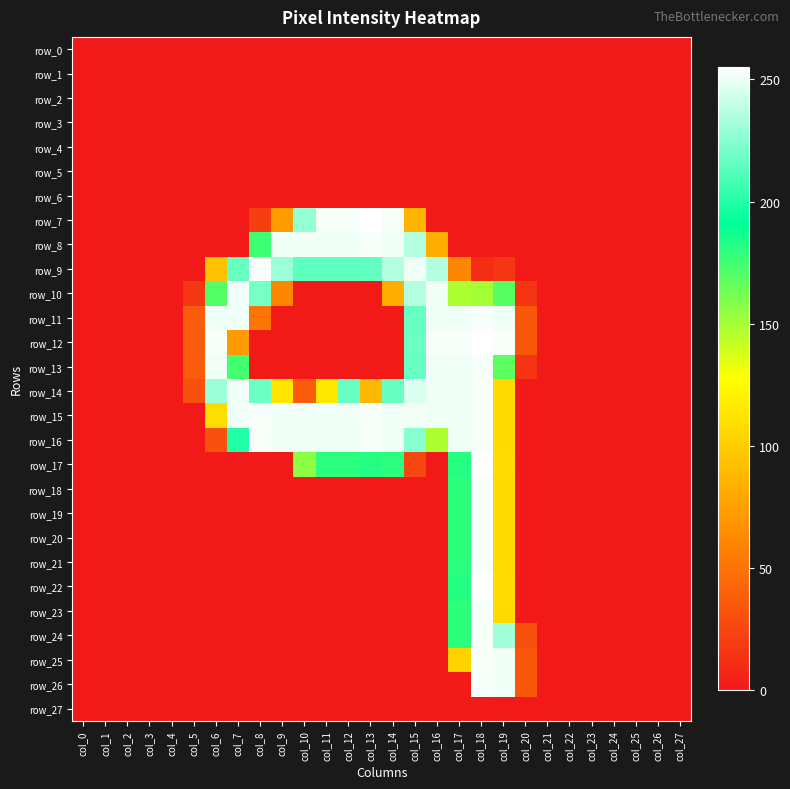

Reading right to left, extract all data points from this chart.

row_0: col_27=0	col_26=0	col_25=0	col_24=0	col_23=0	col_22=0	col_21=0	col_20=0	col_19=0	col_18=0	col_17=0	col_16=0	col_15=0	col_14=0	col_13=0	col_12=0	col_11=0	col_10=0	col_9=0	col_8=0	col_7=0	col_6=0	col_5=0	col_4=0	col_3=0	col_2=0	col_1=0	col_0=0
row_1: col_27=0	col_26=0	col_25=0	col_24=0	col_23=0	col_22=0	col_21=0	col_20=0	col_19=0	col_18=0	col_17=0	col_16=0	col_15=0	col_14=0	col_13=0	col_12=0	col_11=0	col_10=0	col_9=0	col_8=0	col_7=0	col_6=0	col_5=0	col_4=0	col_3=0	col_2=0	col_1=0	col_0=0
row_2: col_27=0	col_26=0	col_25=0	col_24=0	col_23=0	col_22=0	col_21=0	col_20=0	col_19=0	col_18=0	col_17=0	col_16=0	col_15=0	col_14=0	col_13=0	col_12=0	col_11=0	col_10=0	col_9=0	col_8=0	col_7=0	col_6=0	col_5=0	col_4=0	col_3=0	col_2=0	col_1=0	col_0=0
row_3: col_27=0	col_26=0	col_25=0	col_24=0	col_23=0	col_22=0	col_21=0	col_20=0	col_19=0	col_18=0	col_17=0	col_16=0	col_15=0	col_14=0	col_13=0	col_12=0	col_11=0	col_10=0	col_9=0	col_8=0	col_7=0	col_6=0	col_5=0	col_4=0	col_3=0	col_2=0	col_1=0	col_0=0
row_4: col_27=0	col_26=0	col_25=0	col_24=0	col_23=0	col_22=0	col_21=0	col_20=0	col_19=0	col_18=0	col_17=0	col_16=0	col_15=0	col_14=0	col_13=0	col_12=0	col_11=0	col_10=0	col_9=0	col_8=0	col_7=0	col_6=0	col_5=0	col_4=0	col_3=0	col_2=0	col_1=0	col_0=0
row_5: col_27=0	col_26=0	col_25=0	col_24=0	col_23=0	col_22=0	col_21=0	col_20=0	col_19=0	col_18=0	col_17=0	col_16=0	col_15=0	col_14=0	col_13=0	col_12=0	col_11=0	col_10=0	col_9=0	col_8=0	col_7=0	col_6=0	col_5=0	col_4=0	col_3=0	col_2=0	col_1=0	col_0=0
row_6: col_27=0	col_26=0	col_25=0	col_24=0	col_23=0	col_22=0	col_21=0	col_20=0	col_19=0	col_18=0	col_17=0	col_16=0	col_15=0	col_14=0	col_13=0	col_12=0	col_11=0	col_10=0	col_9=0	col_8=0	col_7=0	col_6=0	col_5=0	col_4=0	col_3=0	col_2=0	col_1=0	col_0=0
row_7: col_27=0	col_26=0	col_25=0	col_24=0	col_23=0	col_22=0	col_21=0	col_20=0	col_19=0	col_18=0	col_17=0	col_16=0	col_15=87	col_14=253	col_13=255	col_12=253	col_11=253	col_10=228	col_9=73	col_8=21	col_7=0	col_6=0	col_5=0	col_4=0	col_3=0	col_2=0	col_1=0	col_0=0
row_8: col_27=0	col_26=0	col_25=0	col_24=0	col_23=0	col_22=0	col_21=0	col_20=0	col_19=0	col_18=0	col_17=0	col_16=83	col_15=236	col_14=251	col_13=253	col_12=251	col_11=251	col_10=251	col_9=251	col_8=176	col_7=0	col_6=0	col_5=0	col_4=0	col_3=0	col_2=0	col_1=0	col_0=0
row_9: col_27=0	col_26=0	col_25=0	col_24=0	col_23=0	col_22=0	col_21=0	col_20=0	col_19=16	col_18=11	col_17=61	col_16=236	col_15=251	col_14=236	col_13=216	col_12=215	col_11=215	col_10=215	col_9=230	col_8=253	col_7=217	col_6=94	col_5=0	col_4=0	col_3=0	col_2=0	col_1=0	col_0=0
row_10: col_27=0	col_26=0	col_25=0	col_24=0	col_23=0	col_22=0	col_21=0	col_20=15	col_19=169	col_18=150	col_17=148	col_16=251	col_15=236	col_14=83	col_13=0	col_12=0	col_11=0	col_10=0	col_9=61	col_8=221	col_7=251	col_6=170	col_5=16	col_4=0	col_3=0	col_2=0	col_1=0	col_0=0
row_11: col_27=0	col_26=0	col_25=0	col_24=0	col_23=0	col_22=0	col_21=0	col_20=35	col_19=251	col_18=253	col_17=251	col_16=251	col_15=217	col_14=0	col_13=0	col_12=0	col_11=0	col_10=0	col_9=0	col_8=51	col_7=251	col_6=251	col_5=37	col_4=0	col_3=0	col_2=0	col_1=0	col_0=0
row_12: col_27=0	col_26=0	col_25=0	col_24=0	col_23=0	col_22=0	col_21=0	col_20=35	col_19=253	col_18=255	col_17=253	col_16=253	col_15=218	col_14=0	col_13=0	col_12=0	col_11=0	col_10=0	col_9=0	col_8=0	col_7=72	col_6=253	col_5=37	col_4=0	col_3=0	col_2=0	col_1=0	col_0=0
row_13: col_27=0	col_26=0	col_25=0	col_24=0	col_23=0	col_22=0	col_21=0	col_20=15	col_19=168	col_18=253	col_17=251	col_16=251	col_15=217	col_14=0	col_13=0	col_12=0	col_11=0	col_10=0	col_9=0	col_8=0	col_7=174	col_6=251	col_5=37	col_4=0	col_3=0	col_2=0	col_1=0	col_0=0
row_14: col_27=0	col_26=0	col_25=0	col_24=0	col_23=0	col_22=0	col_21=0	col_20=0	col_19=107	col_18=253	col_17=251	col_16=251	col_15=246	col_14=217	col_13=89	col_12=217	col_11=115	col_10=37	col_9=113	col_8=218	col_7=251	col_6=230	col_5=31	col_4=0	col_3=0	col_2=0	col_1=0	col_0=0
row_15: col_27=0	col_26=0	col_25=0	col_24=0	col_23=0	col_22=0	col_21=0	col_20=0	col_19=107	col_18=253	col_17=251	col_16=251	col_15=251	col_14=251	col_13=253	col_12=251	col_11=251	col_10=251	col_9=251	col_8=253	col_7=251	col_6=109	col_5=0	col_4=0	col_3=0	col_2=0	col_1=0	col_0=0
row_16: col_27=0	col_26=0	col_25=0	col_24=0	col_23=0	col_22=0	col_21=0	col_20=0	col_19=107	col_18=253	col_17=251	col_16=148	col_15=225	col_14=251	col_13=253	col_12=251	col_11=251	col_10=251	col_9=251	col_8=253	col_7=200	col_6=31	col_5=0	col_4=0	col_3=0	col_2=0	col_1=0	col_0=0
row_17: col_27=0	col_26=0	col_25=0	col_24=0	col_23=0	col_22=0	col_21=0	col_20=0	col_19=108	col_18=255	col_17=182	col_16=0	col_15=25	col_14=180	col_13=182	col_12=180	col_11=180	col_10=156	col_9=0	col_8=0	col_7=0	col_6=0	col_5=0	col_4=0	col_3=0	col_2=0	col_1=0	col_0=0
row_18: col_27=0	col_26=0	col_25=0	col_24=0	col_23=0	col_22=0	col_21=0	col_20=0	col_19=107	col_18=253	col_17=180	col_16=0	col_15=0	col_14=0	col_13=0	col_12=0	col_11=0	col_10=0	col_9=0	col_8=0	col_7=0	col_6=0	col_5=0	col_4=0	col_3=0	col_2=0	col_1=0	col_0=0
row_19: col_27=0	col_26=0	col_25=0	col_24=0	col_23=0	col_22=0	col_21=0	col_20=0	col_19=107	col_18=253	col_17=180	col_16=0	col_15=0	col_14=0	col_13=0	col_12=0	col_11=0	col_10=0	col_9=0	col_8=0	col_7=0	col_6=0	col_5=0	col_4=0	col_3=0	col_2=0	col_1=0	col_0=0
row_20: col_27=0	col_26=0	col_25=0	col_24=0	col_23=0	col_22=0	col_21=0	col_20=0	col_19=107	col_18=253	col_17=180	col_16=0	col_15=0	col_14=0	col_13=0	col_12=0	col_11=0	col_10=0	col_9=0	col_8=0	col_7=0	col_6=0	col_5=0	col_4=0	col_3=0	col_2=0	col_1=0	col_0=0
row_21: col_27=0	col_26=0	col_25=0	col_24=0	col_23=0	col_22=0	col_21=0	col_20=0	col_19=107	col_18=253	col_17=180	col_16=0	col_15=0	col_14=0	col_13=0	col_12=0	col_11=0	col_10=0	col_9=0	col_8=0	col_7=0	col_6=0	col_5=0	col_4=0	col_3=0	col_2=0	col_1=0	col_0=0
row_22: col_27=0	col_26=0	col_25=0	col_24=0	col_23=0	col_22=0	col_21=0	col_20=0	col_19=108	col_18=255	col_17=182	col_16=0	col_15=0	col_14=0	col_13=0	col_12=0	col_11=0	col_10=0	col_9=0	col_8=0	col_7=0	col_6=0	col_5=0	col_4=0	col_3=0	col_2=0	col_1=0	col_0=0
row_23: col_27=0	col_26=0	col_25=0	col_24=0	col_23=0	col_22=0	col_21=0	col_20=0	col_19=107	col_18=253	col_17=180	col_16=0	col_15=0	col_14=0	col_13=0	col_12=0	col_11=0	col_10=0	col_9=0	col_8=0	col_7=0	col_6=0	col_5=0	col_4=0	col_3=0	col_2=0	col_1=0	col_0=0
row_24: col_27=0	col_26=0	col_25=0	col_24=0	col_23=0	col_22=0	col_21=0	col_20=30	col_19=231	col_18=253	col_17=180	col_16=0	col_15=0	col_14=0	col_13=0	col_12=0	col_11=0	col_10=0	col_9=0	col_8=0	col_7=0	col_6=0	col_5=0	col_4=0	col_3=0	col_2=0	col_1=0	col_0=0
row_25: col_27=0	col_26=0	col_25=0	col_24=0	col_23=0	col_22=0	col_21=0	col_20=35	col_19=251	col_18=253	col_17=103	col_16=0	col_15=0	col_14=0	col_13=0	col_12=0	col_11=0	col_10=0	col_9=0	col_8=0	col_7=0	col_6=0	col_5=0	col_4=0	col_3=0	col_2=0	col_1=0	col_0=0
row_26: col_27=0	col_26=0	col_25=0	col_24=0	col_23=0	col_22=0	col_21=0	col_20=35	col_19=251	col_18=253	col_17=0	col_16=0	col_15=0	col_14=0	col_13=0	col_12=0	col_11=0	col_10=0	col_9=0	col_8=0	col_7=0	col_6=0	col_5=0	col_4=0	col_3=0	col_2=0	col_1=0	col_0=0
row_27: col_27=0	col_26=0	col_25=0	col_24=0	col_23=0	col_22=0	col_21=0	col_20=0	col_19=0	col_18=0	col_17=0	col_16=0	col_15=0	col_14=0	col_13=0	col_12=0	col_11=0	col_10=0	col_9=0	col_8=0	col_7=0	col_6=0	col_5=0	col_4=0	col_3=0	col_2=0	col_1=0	col_0=0